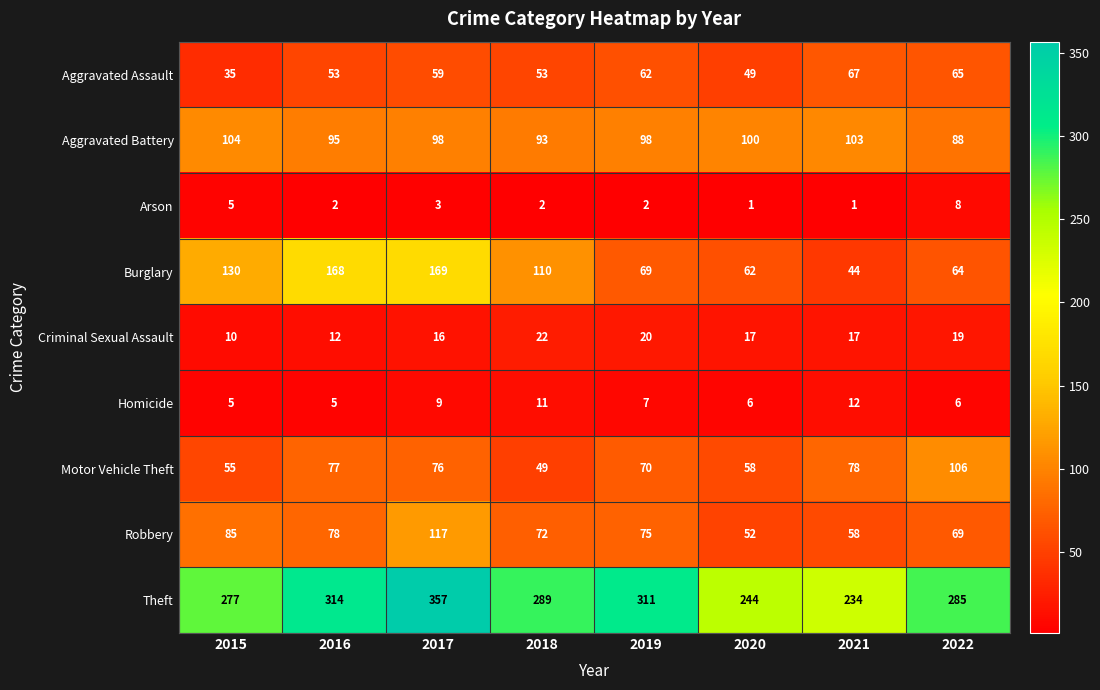

At which label is Motor Vehicle Theft closest to 77?

2016